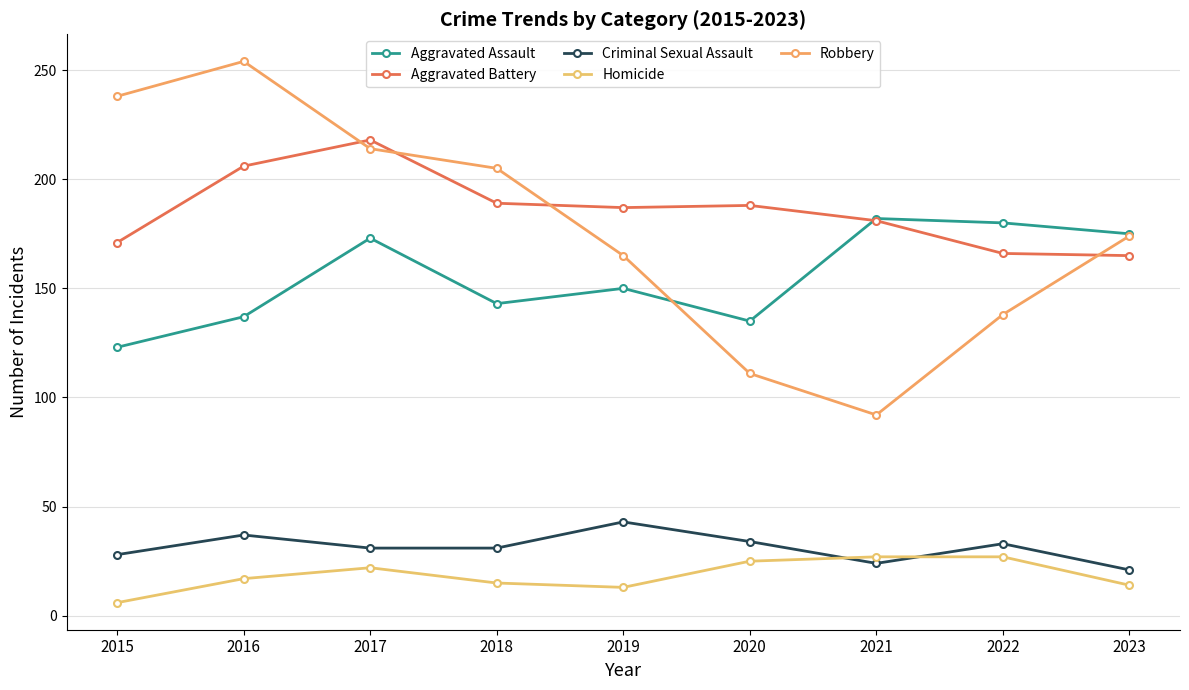

What is the value of the Criminal Sexual Assault point at the 3rd from the left?

31